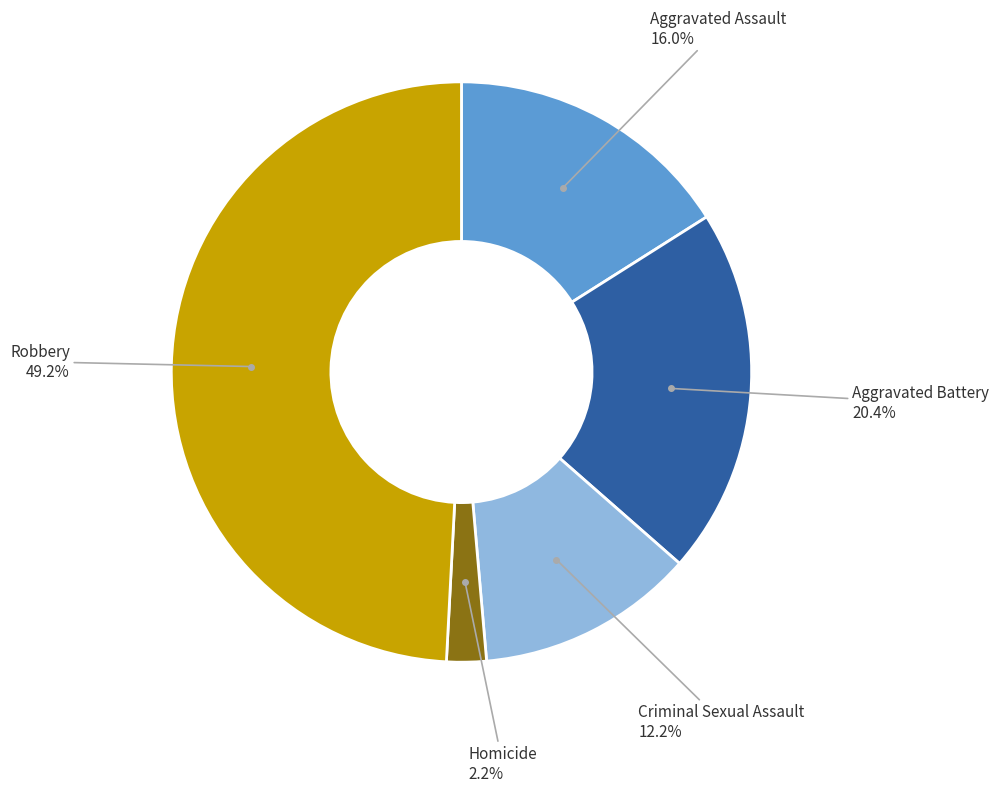

To the nearest percent, what percentage of the pie is Criminal Sexual Assault?

12%